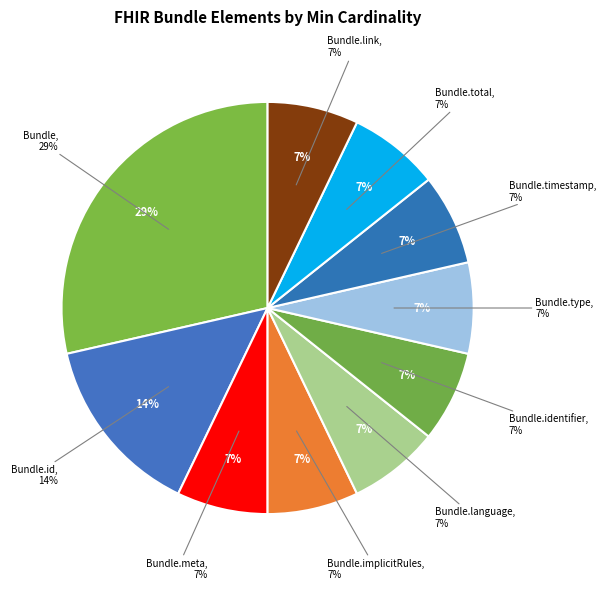

Which category has the smallest portion of the pie?

Bundle.meta